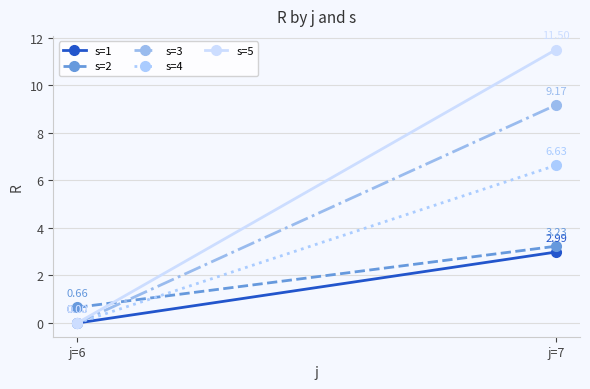

Which series has the widest spread of values?

s=5